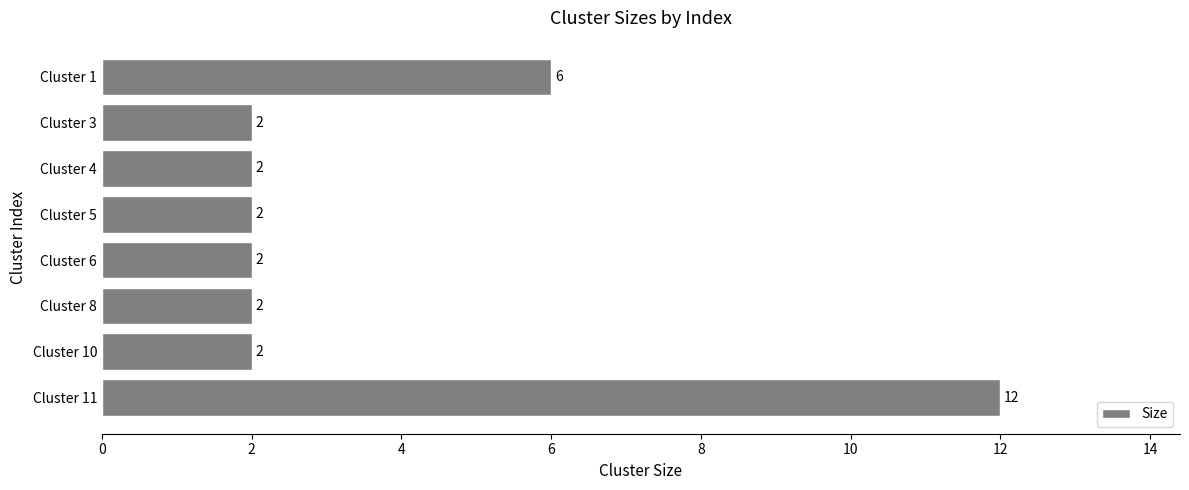

How many bars are there in total?

8